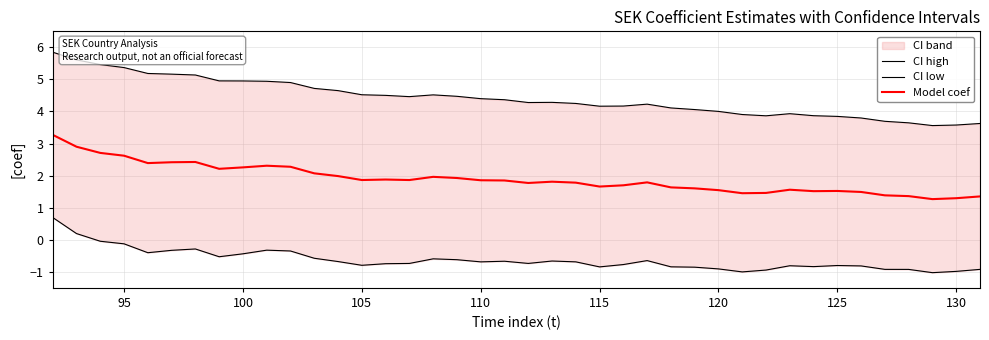

What is the minimum value for Model coef?

1.3